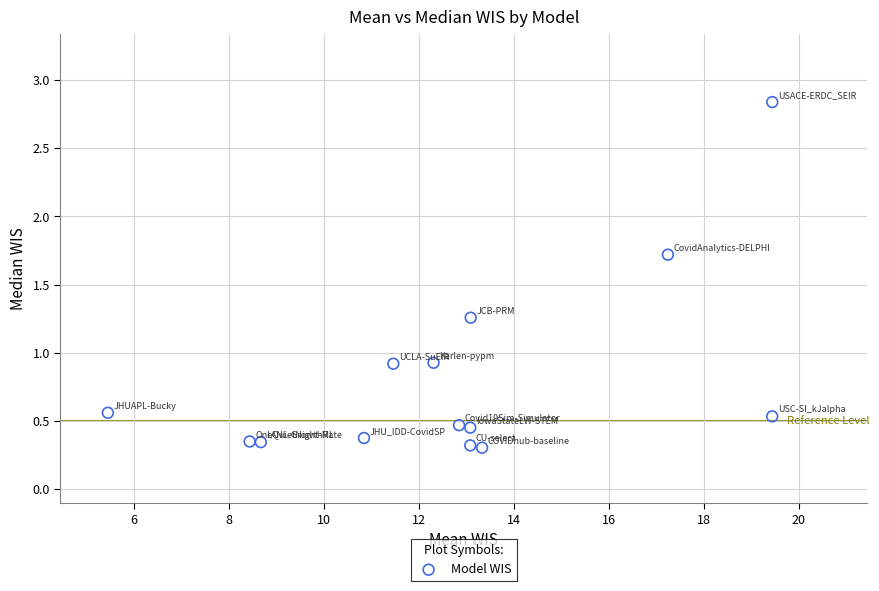

What is the range of Y values (max minus min)?

2.5